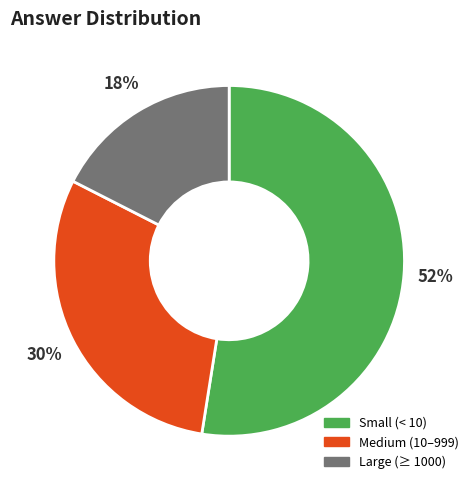

To the nearest percent, what portion does Small (< 10) represent?

52%